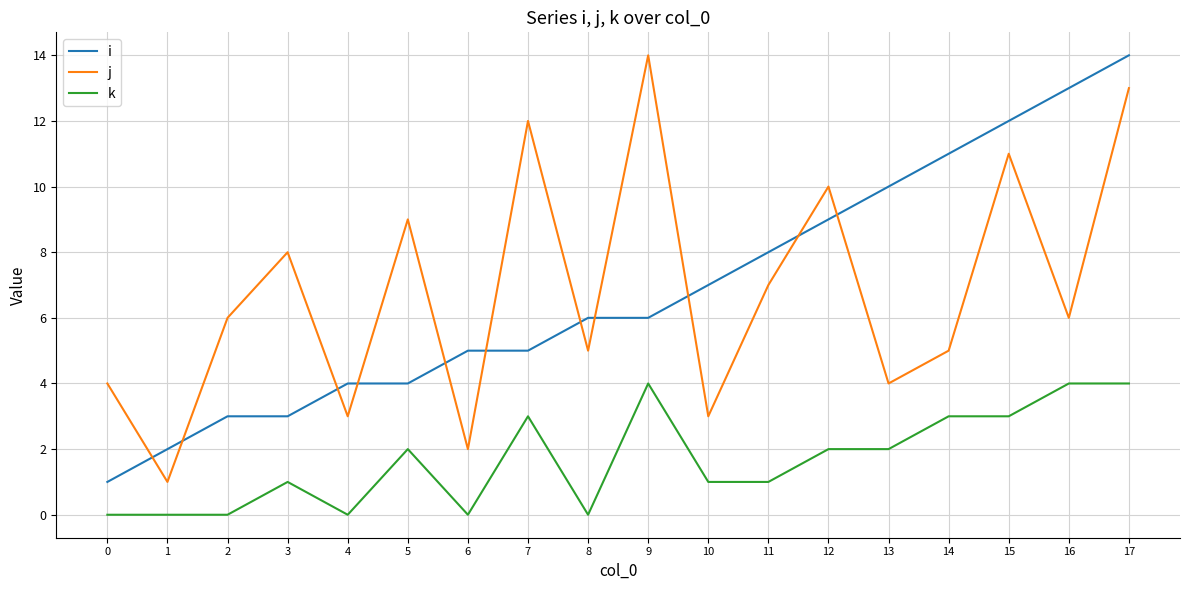

Read the j value at 0, to the nearest 5.

5